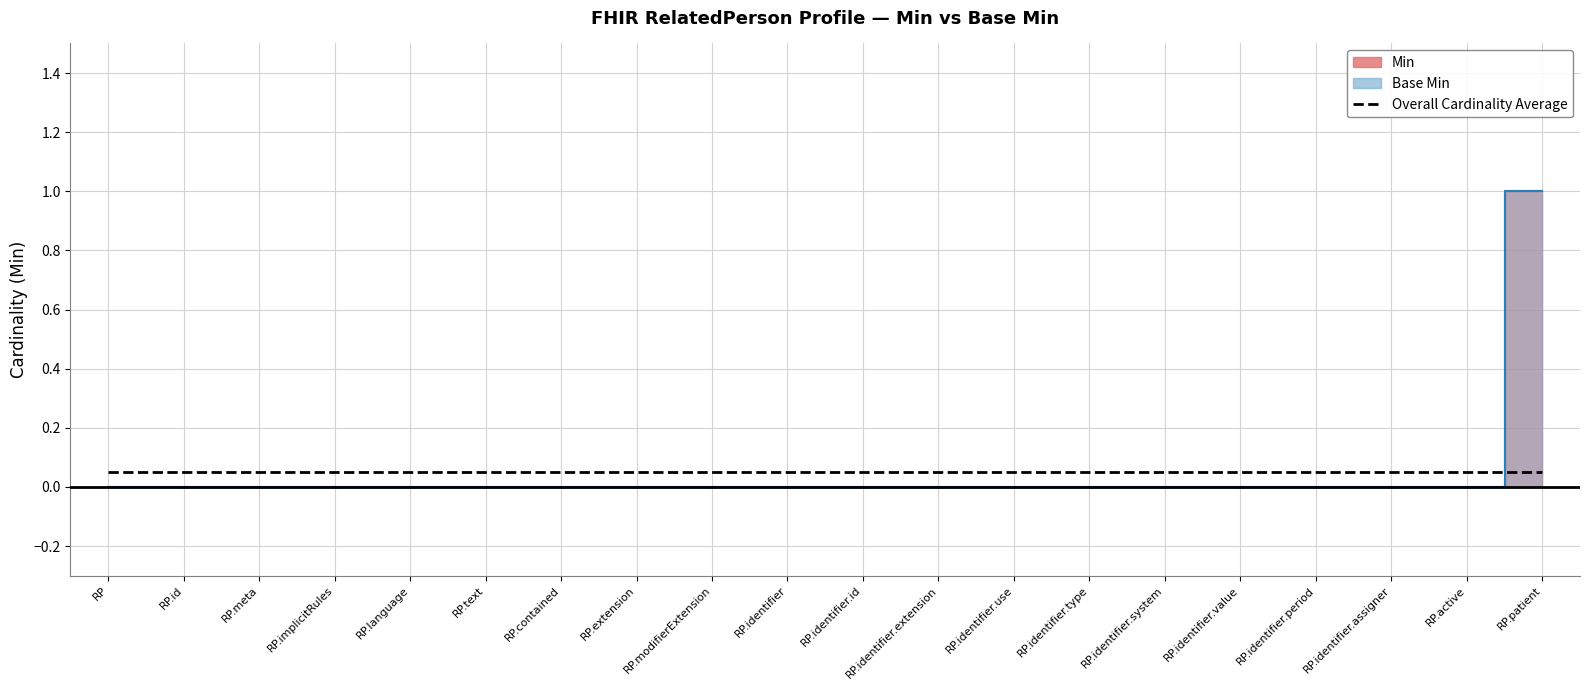

At which category is the sum across all series the highest?

RP.patient